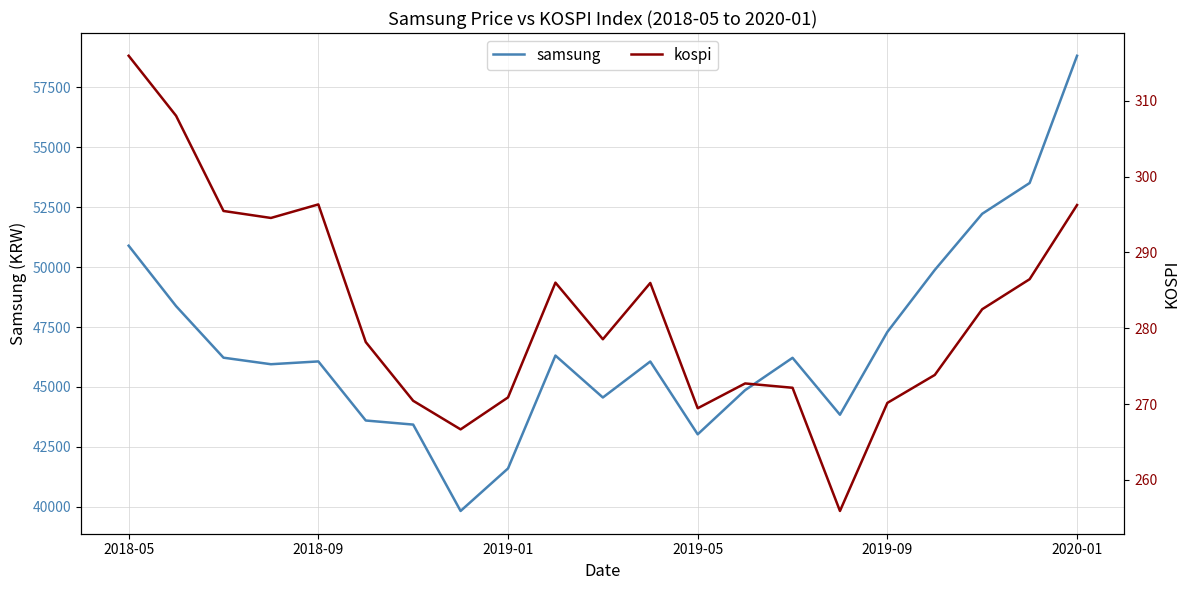

What is the highest value of the samsung series?

58815.0